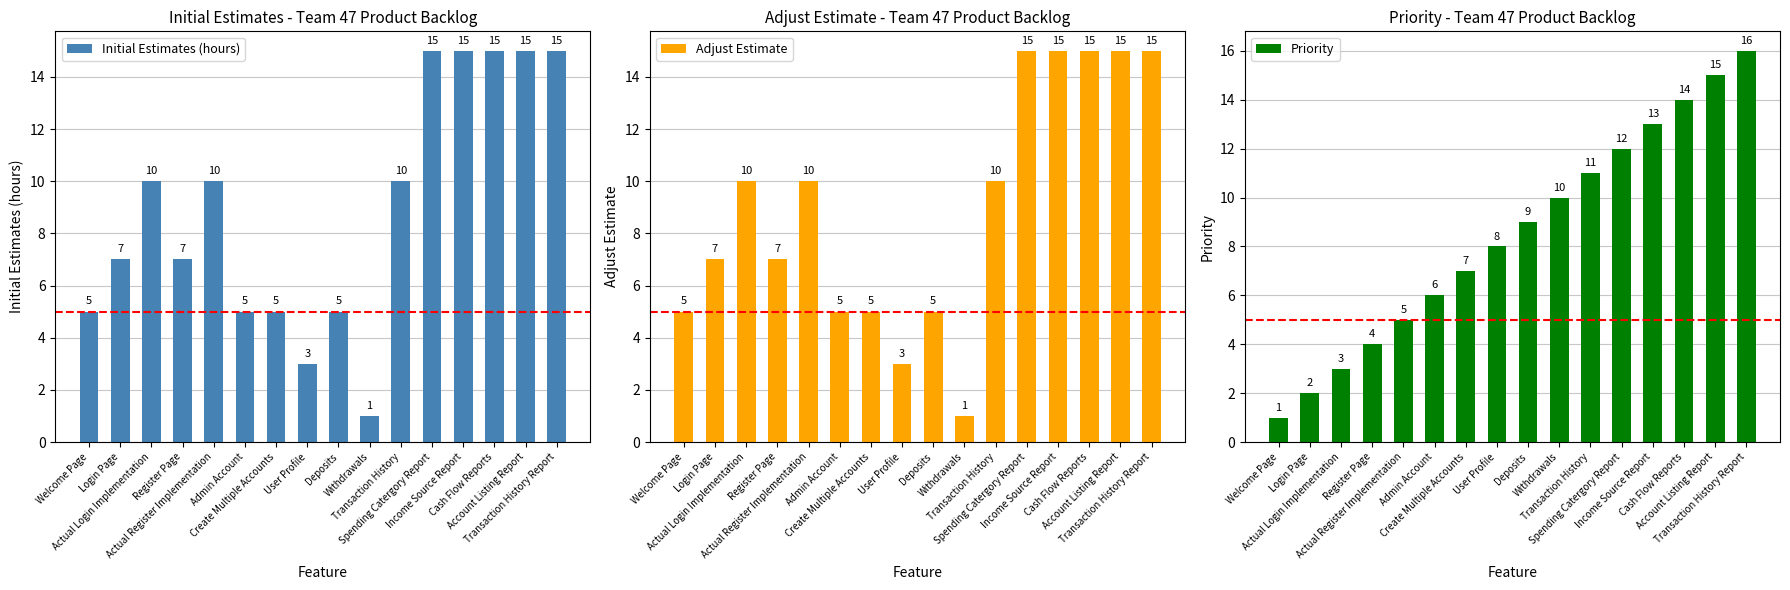

What are all the series names shown in the legend?

Initial Estimates (hours), Adjust Estimate, Priority